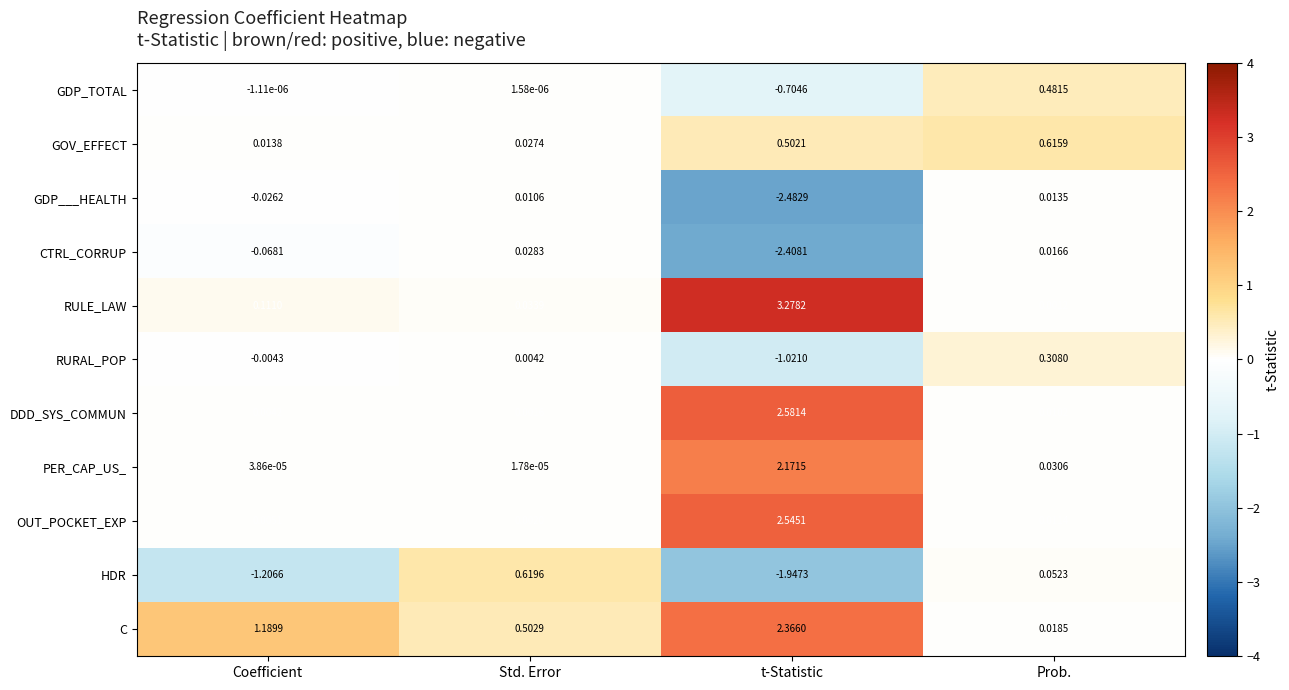

At which label is RURAL_POP closest to 0?

Std. Error